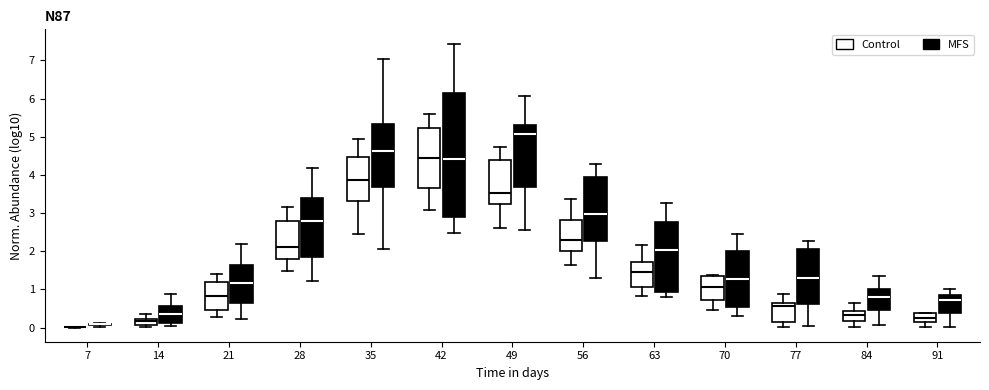

Which box is the tallest, from its lower edge to its upper edge?

42 (MFS)